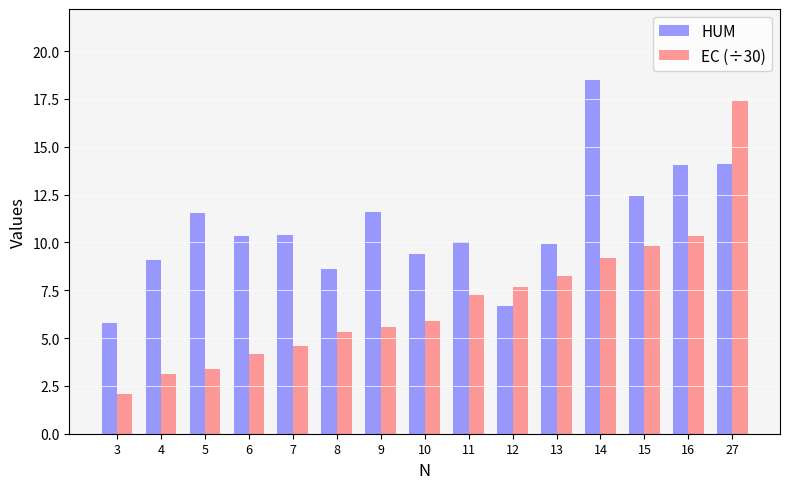

Rank the series by their maximum value, from lowest to highest.

EC (÷30), HUM